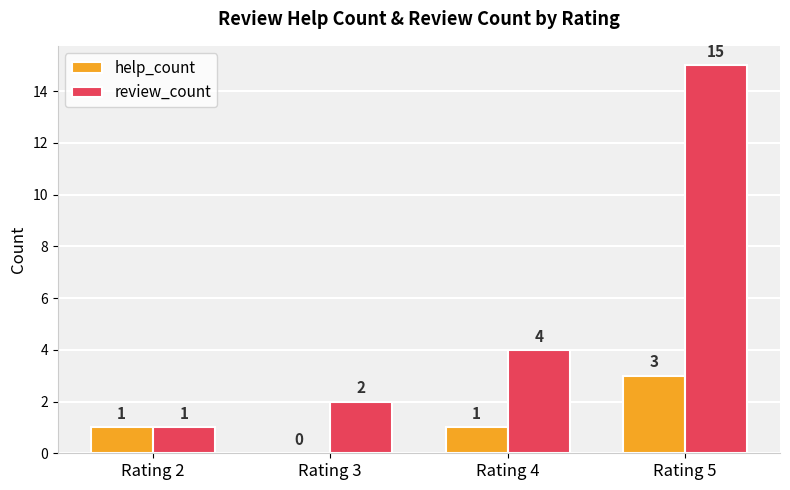

How many groups of bars are there?

4